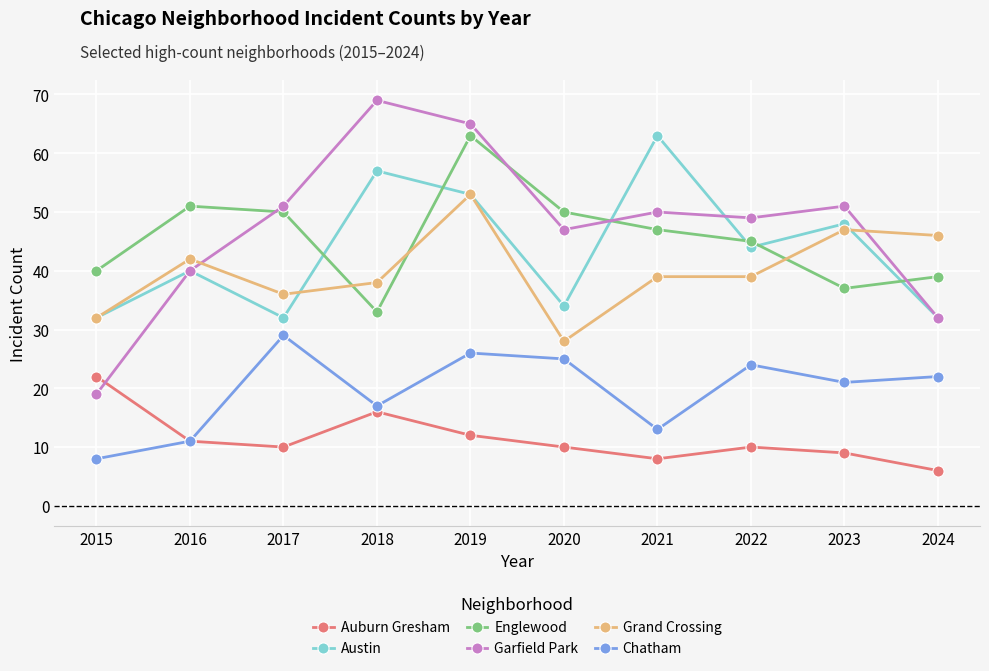

What is the difference between the Chatham values at 2021 and 2016?

2